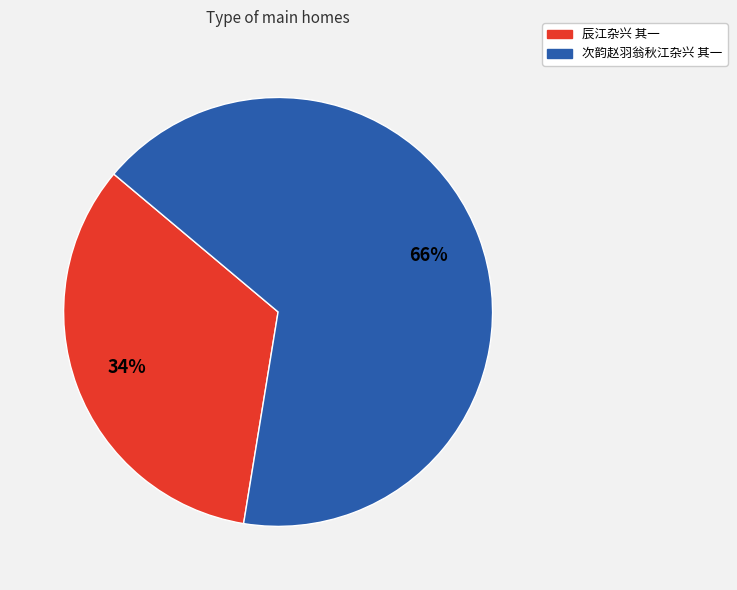

Is there a majority slice in this chart?

Yes